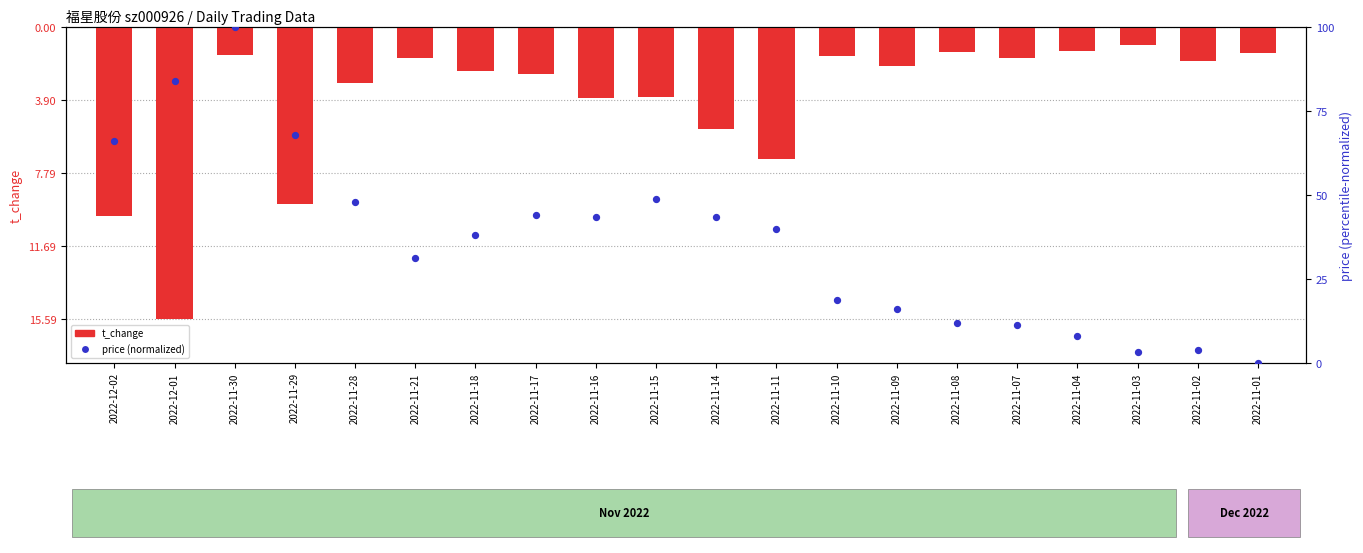

At how many categories does at least one series exceed 6?

17